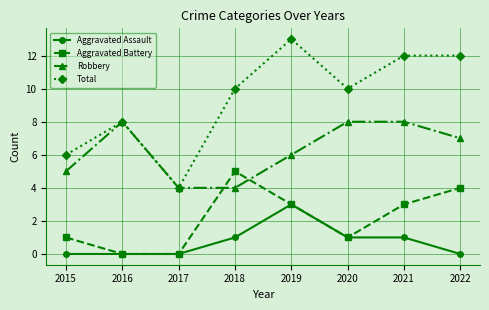

What is the sum of the Aggravated Assault values at 2021 and 2017?

1